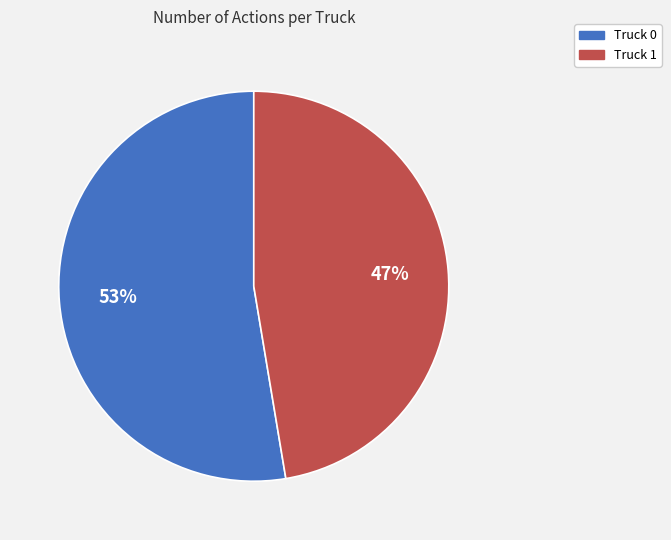

How many segments does this pie chart have?

2